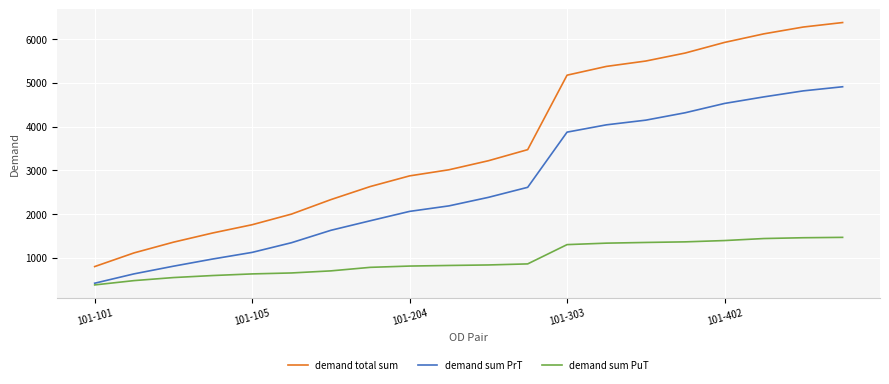

Which series has the widest spread of values?

demand total sum